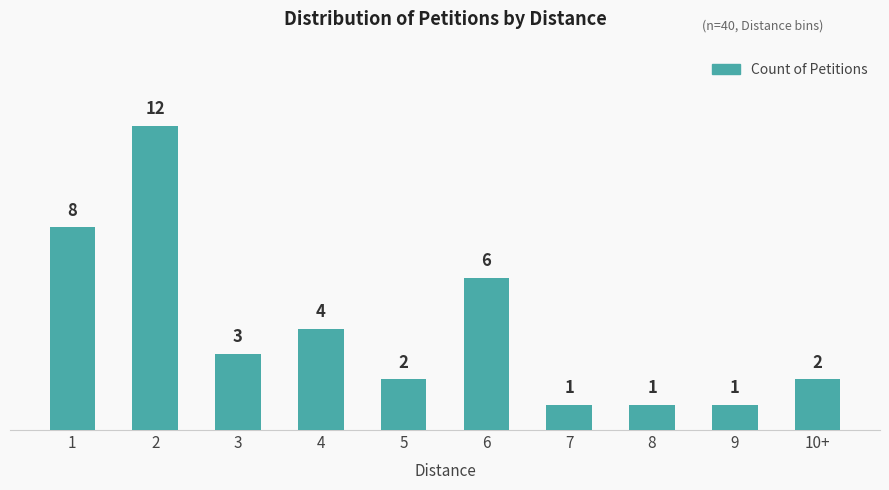

What is the smallest value displayed?

1